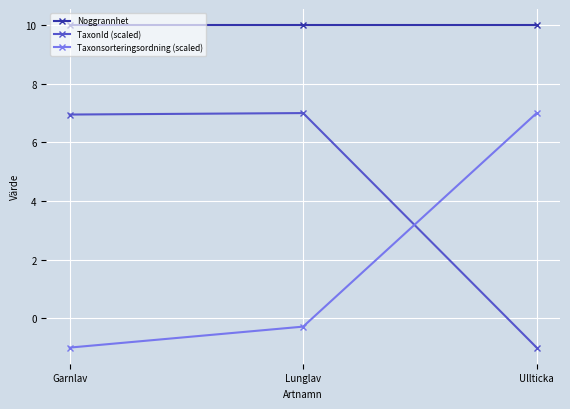

How many lines are shown in the chart?

3